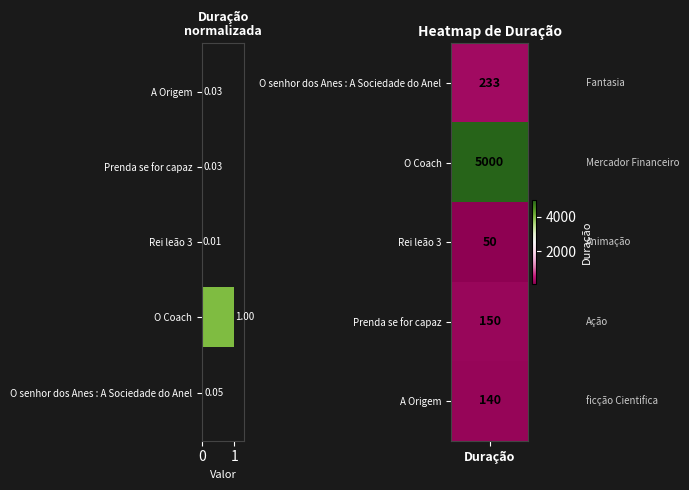

What is the change in value from O Coach to Prenda se for capaz?

-1.0